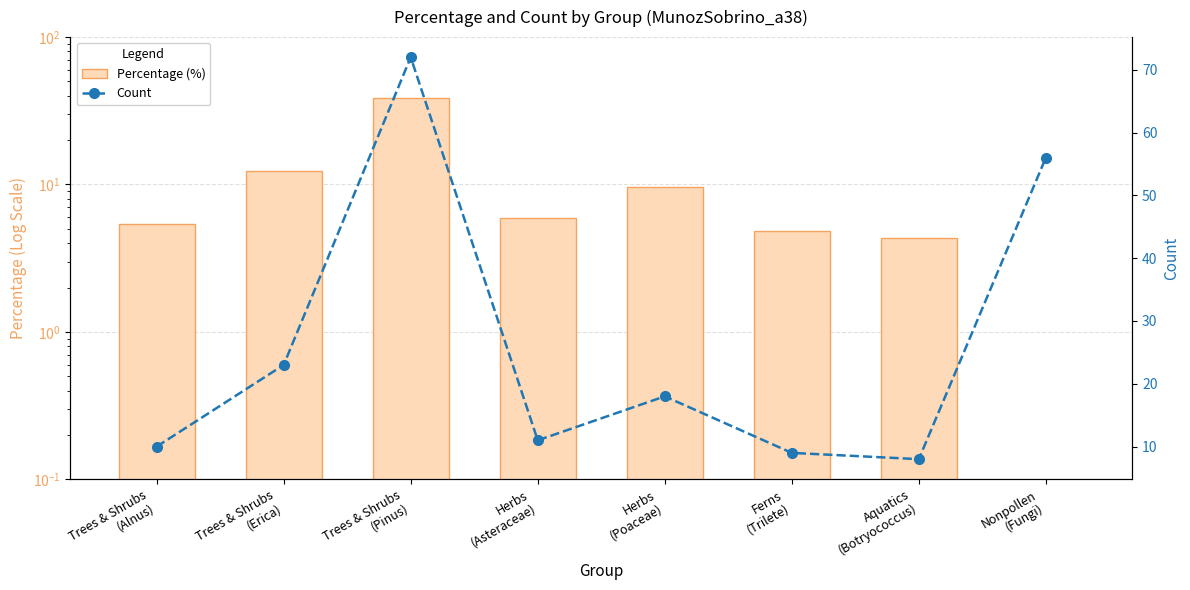

What is the label of the 8th bar from the right?

Trees & Shrubs
(Alnus)